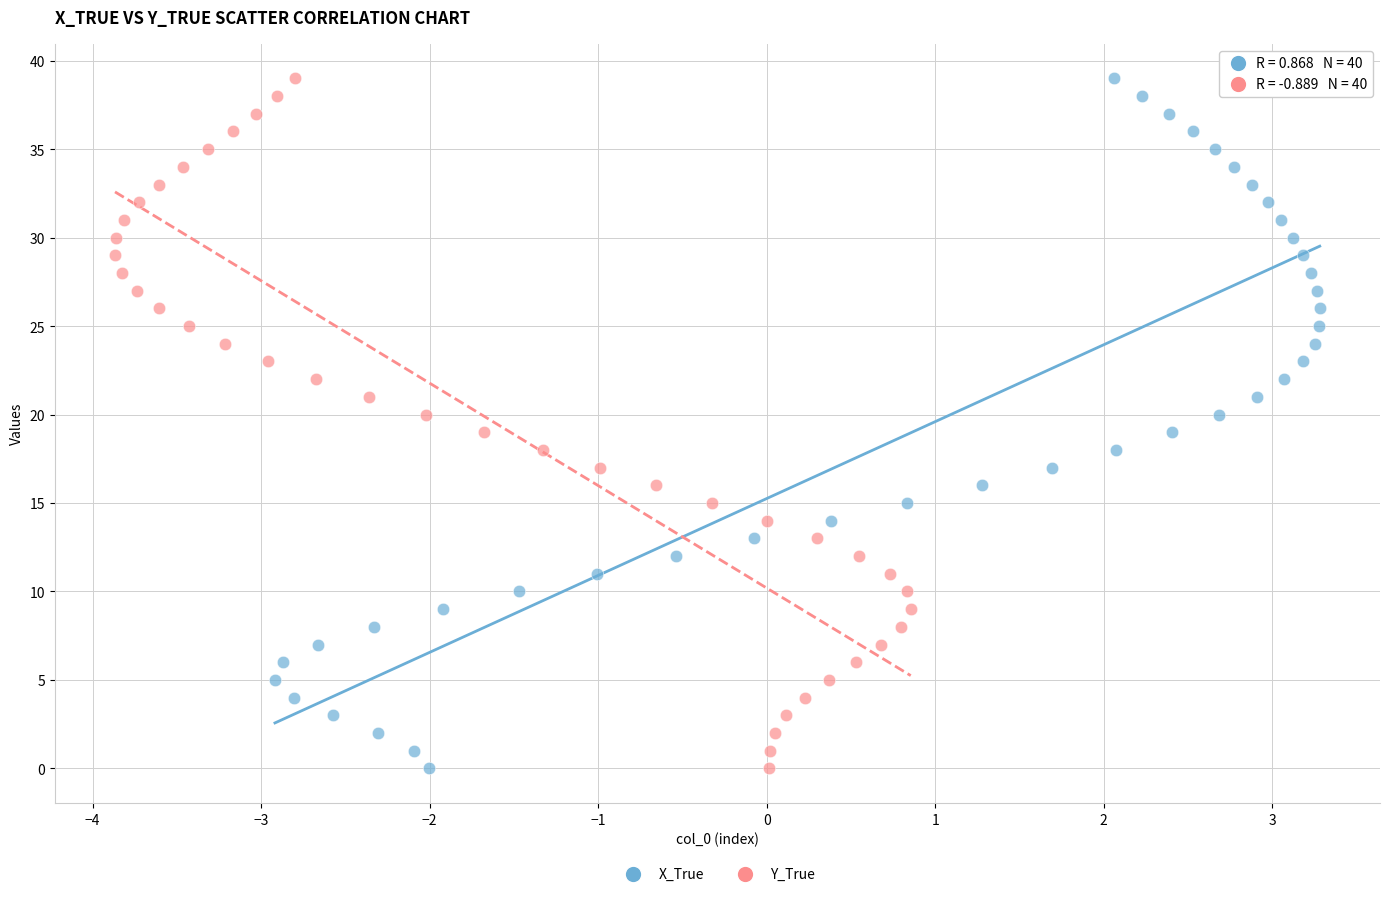

What are all the series names shown in the legend?

X_True, Y_True